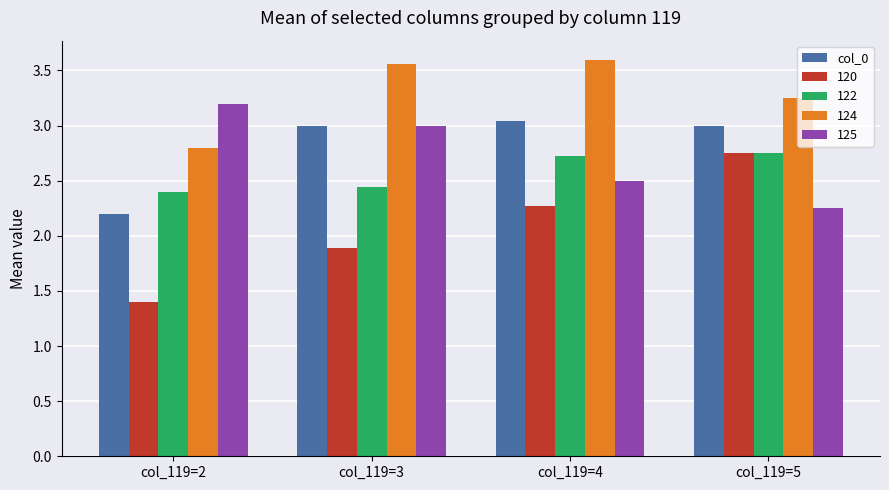

The value of 122 at col_119=4 is 1.5. True or false?

False